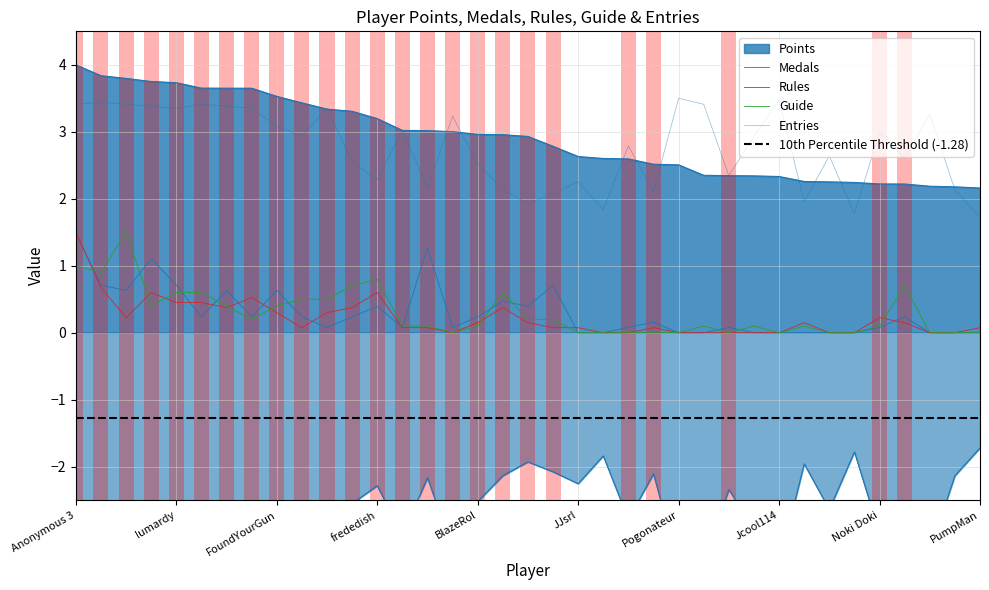

Between which two adjacent categories do Rules and Medals first intersect?

lumardy and Despin